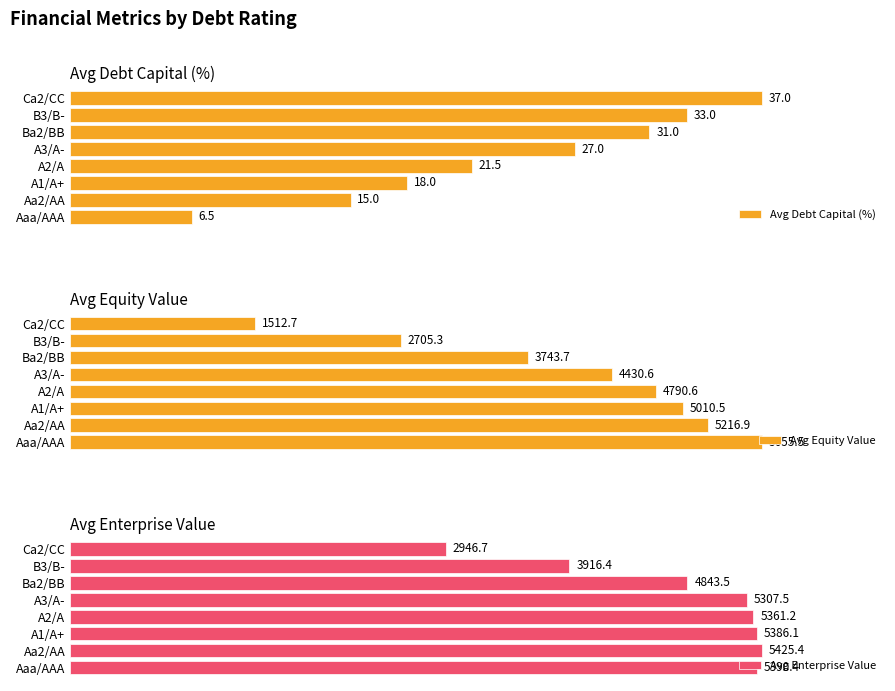

How many groups of bars are there?

8